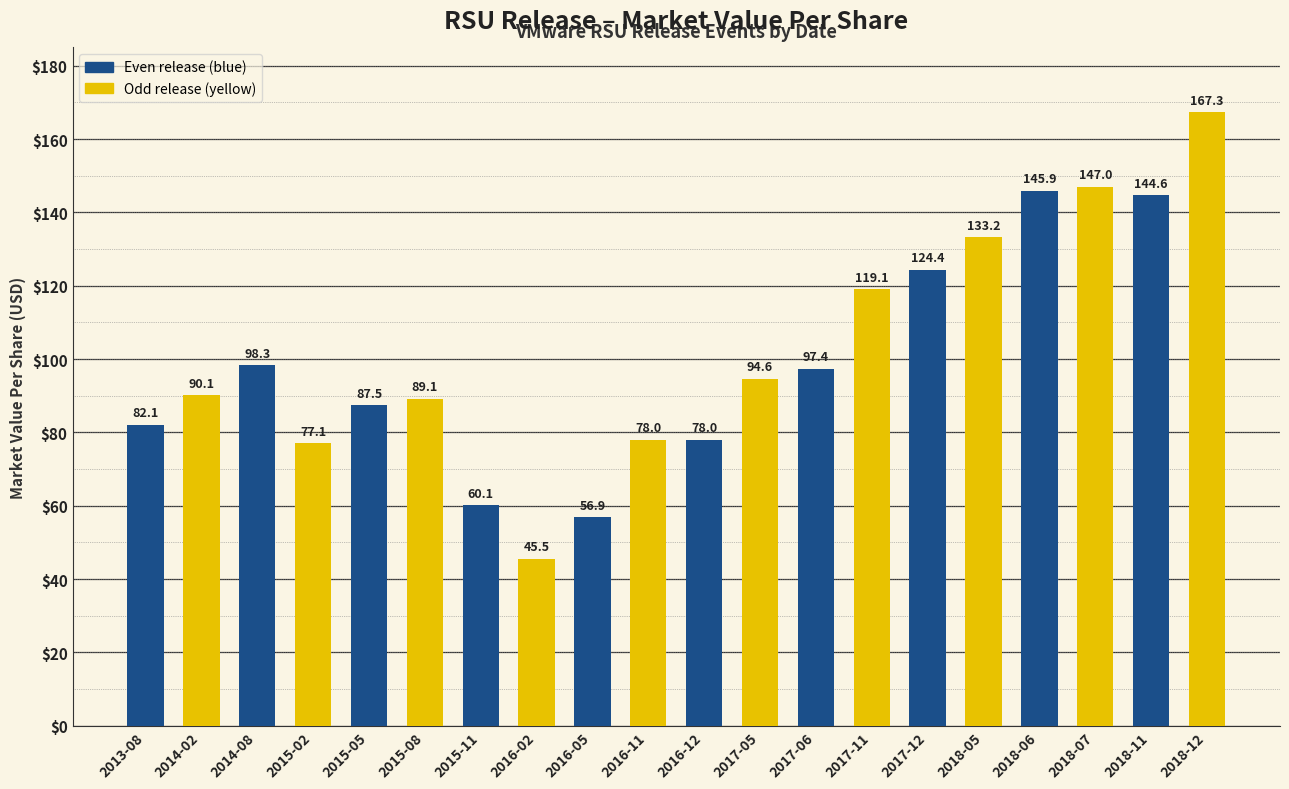

What is the approximate value at 2015-02?

77.1